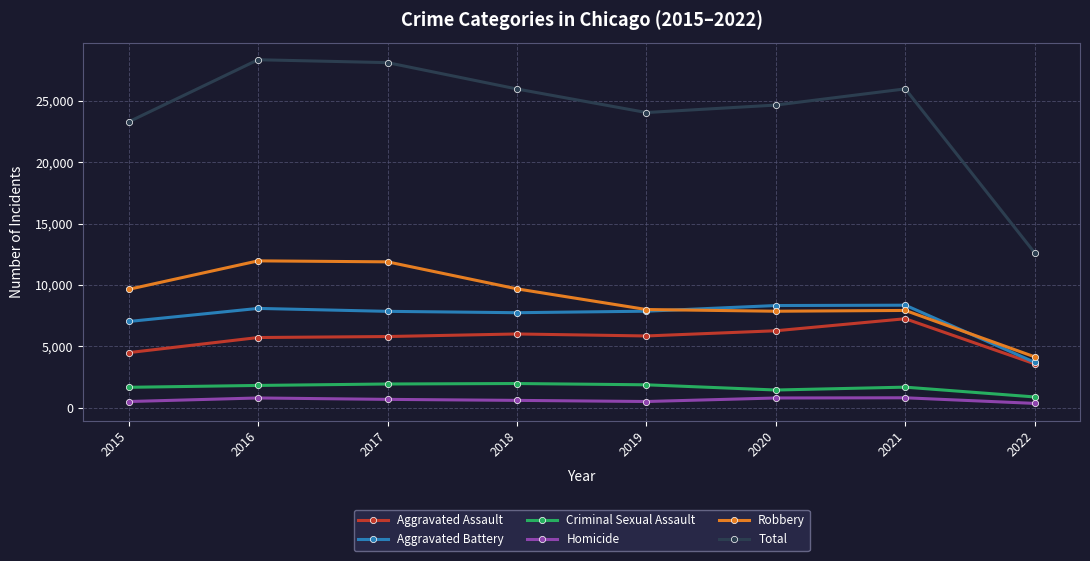

At which label is Total closest to 20480?

2015